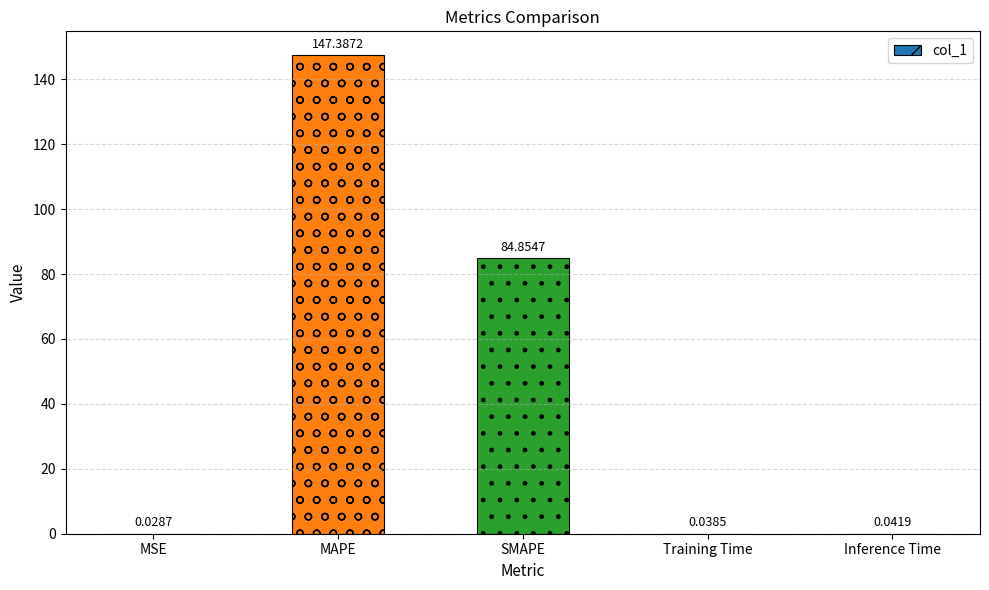

What is the change in value from SMAPE to Training Time?

-84.8